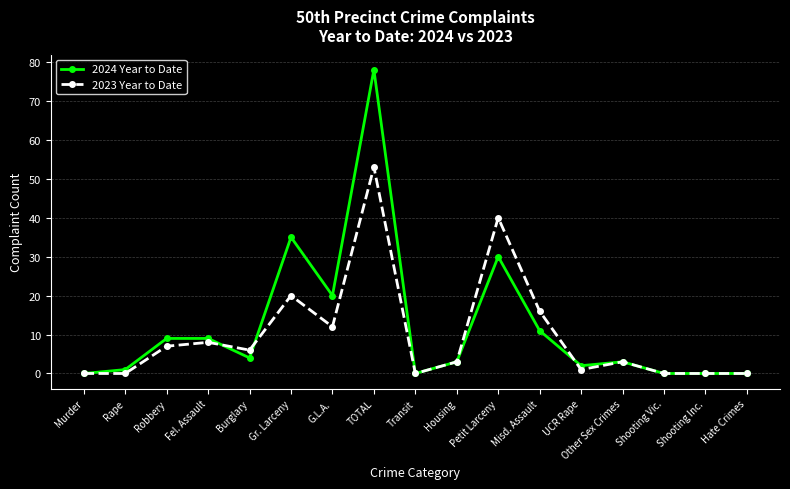

Is this an area chart (filled region under the line)?

No